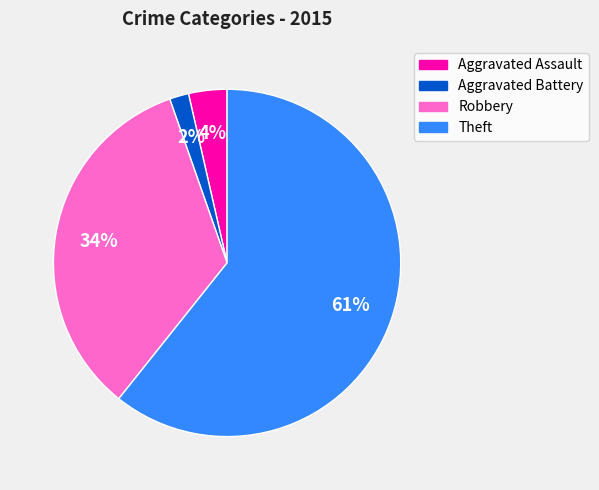

True or false: Robbery accounts for 34% of the total.

True